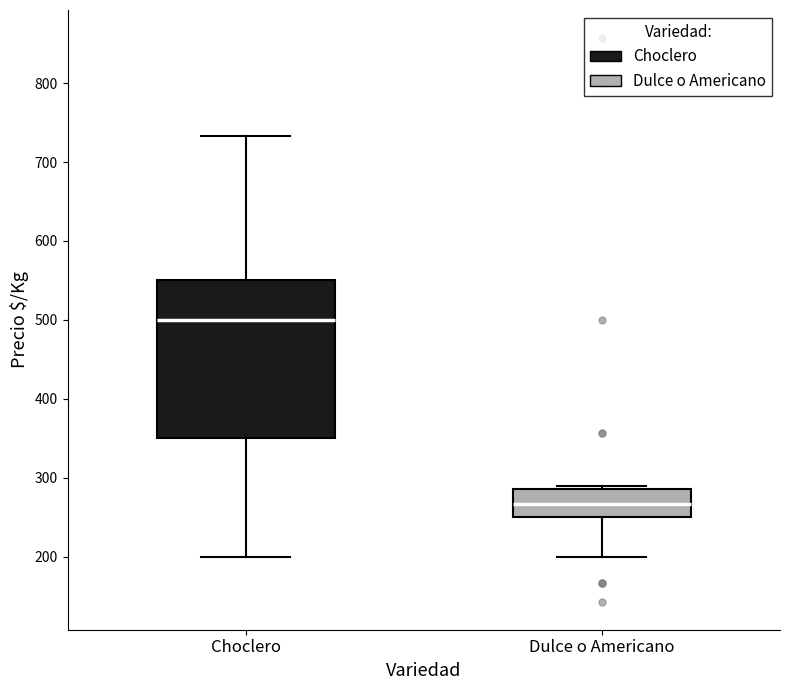

Which box is the tallest, from its lower edge to its upper edge?

Choclero